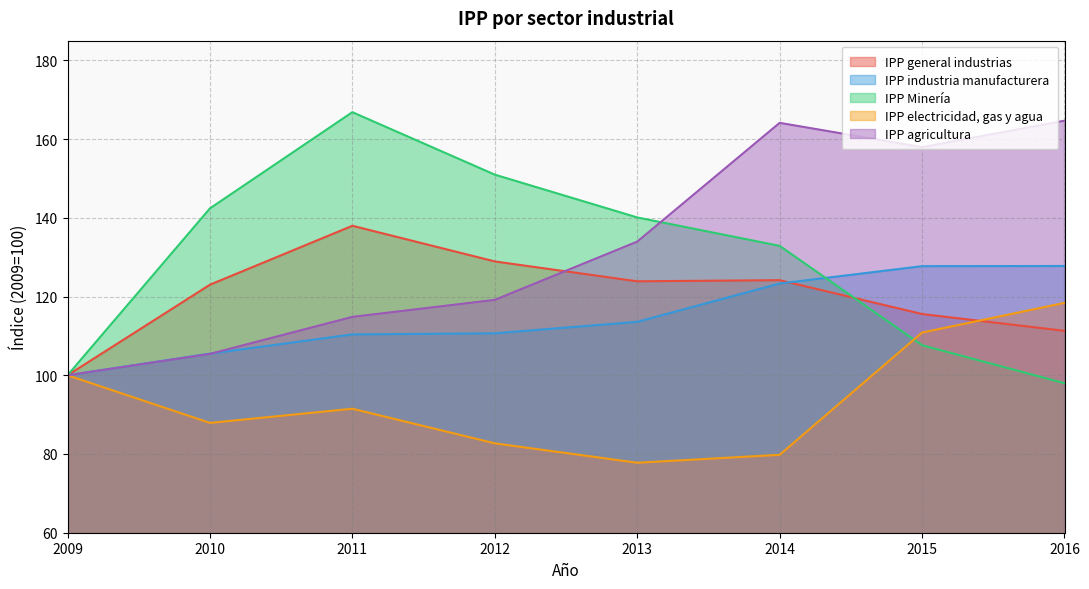

At how many categories does at least one series exceed 128?

7